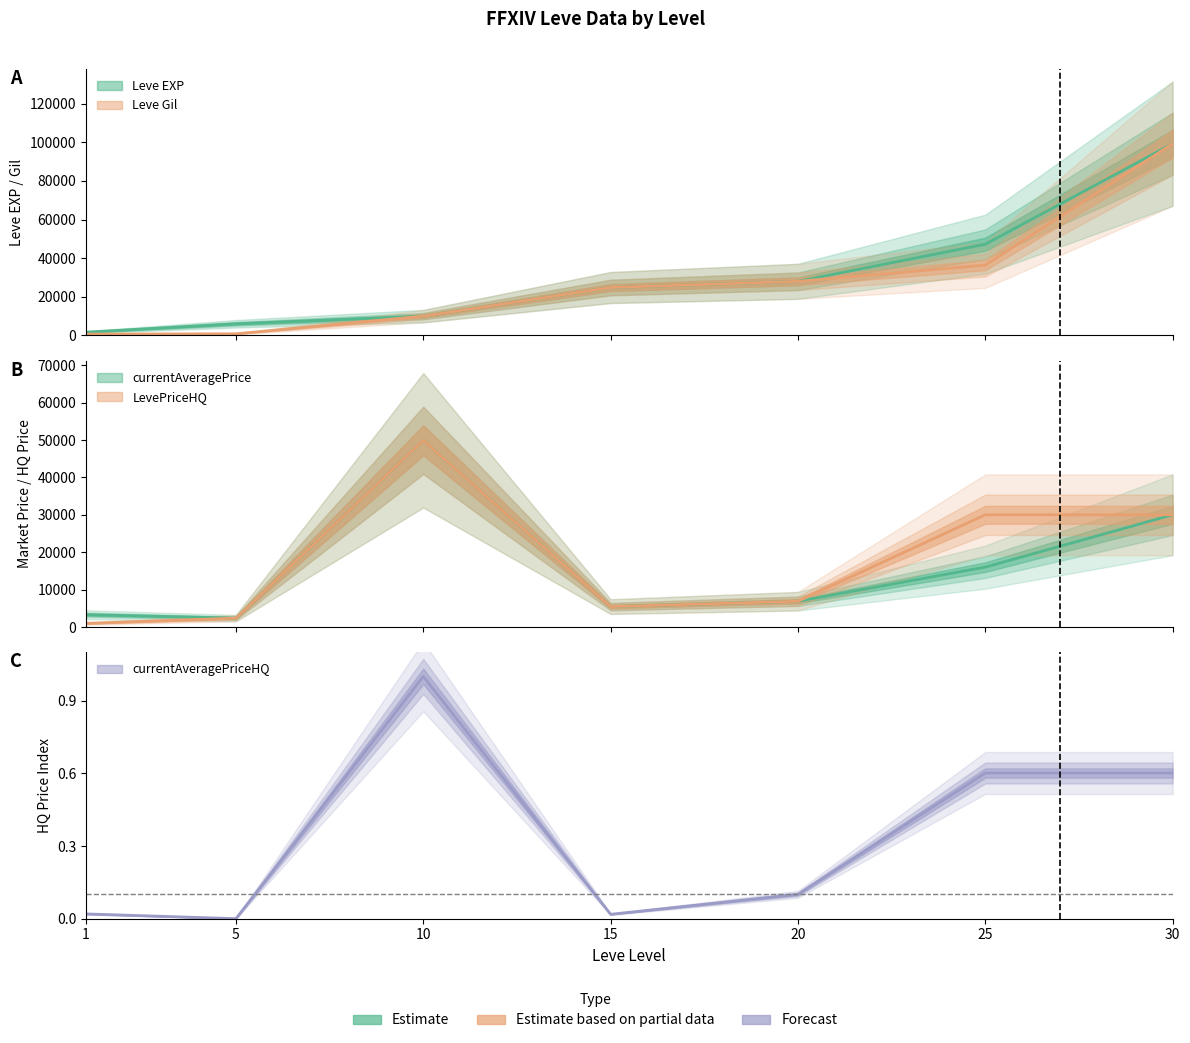

How many positive values does the currentAveragePriceHQ series have?

6